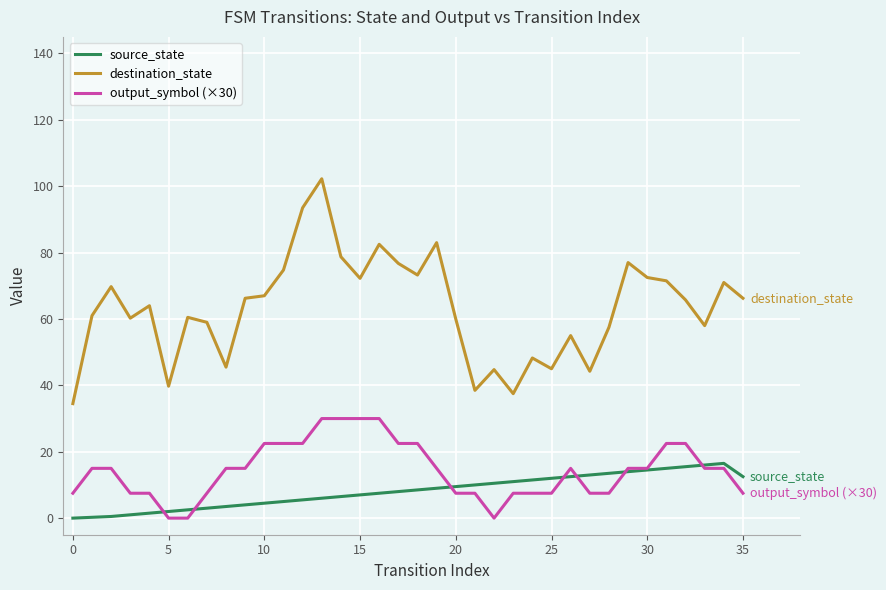

Which series has the largest total across all categories?

destination_state